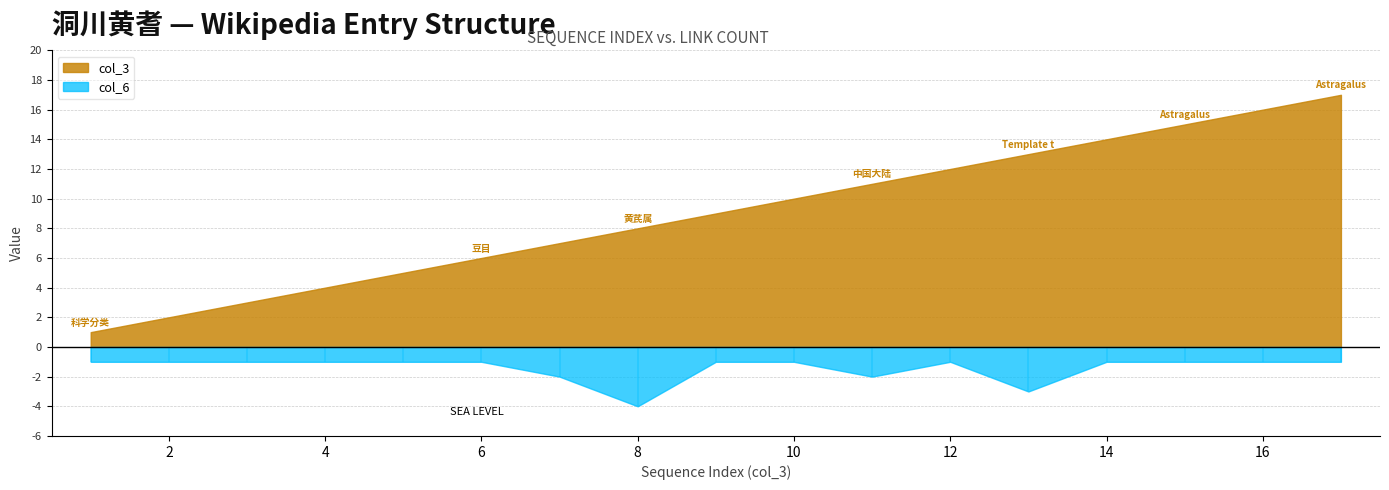

How many data points in col_3 are less than 9?

8